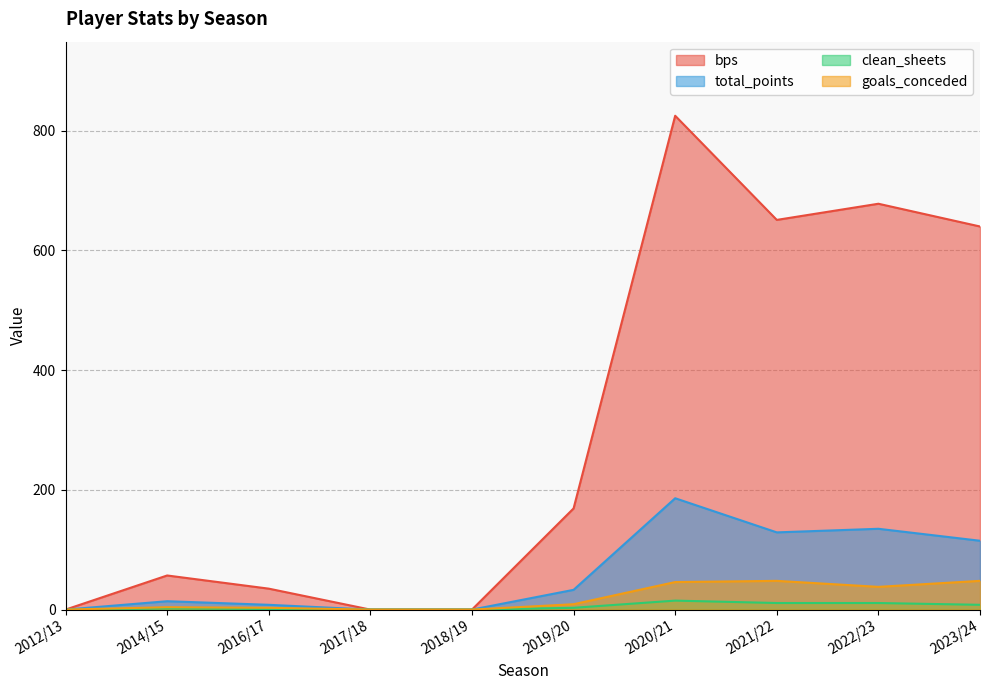

Is the value of total_points at 2023/24 greater than the value of goals_conceded at 2022/23?

Yes